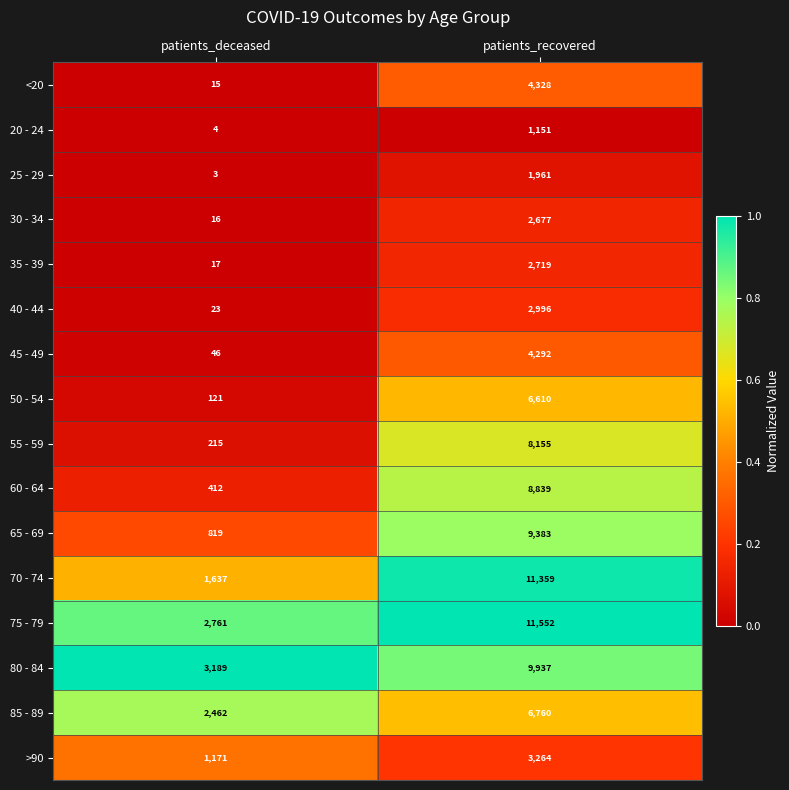

What is the difference between the 35 - 39 values at patients_recovered and patients_deceased?

2702